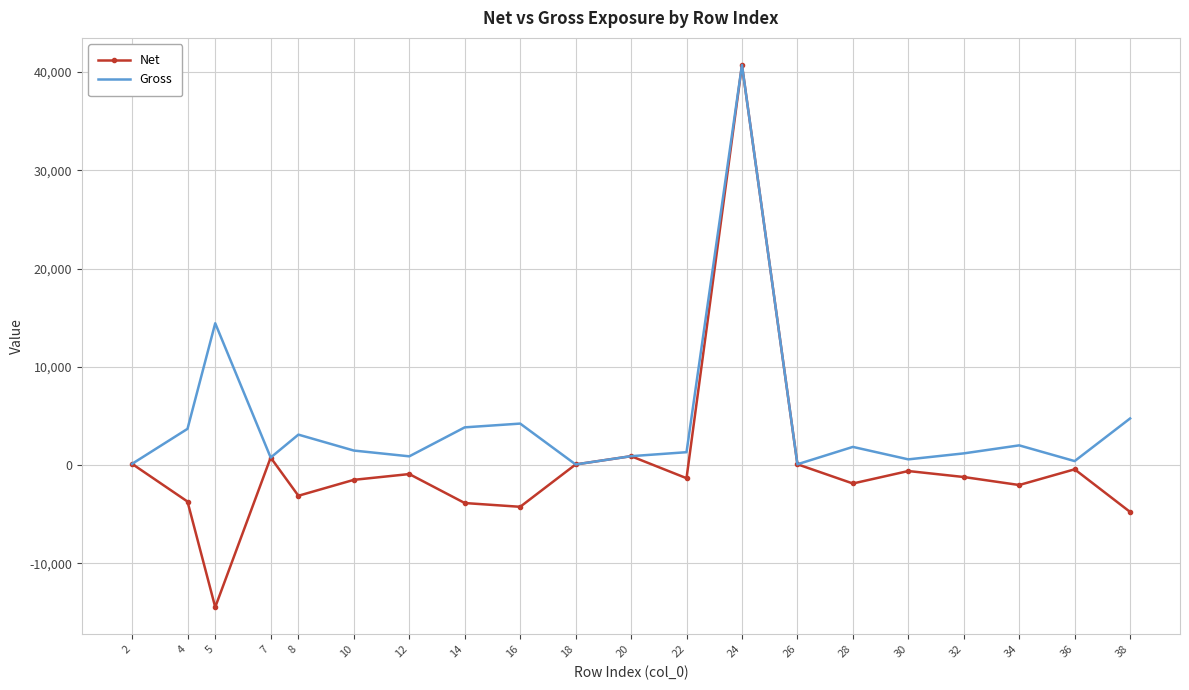

What is the highest value of the Net series?

40726